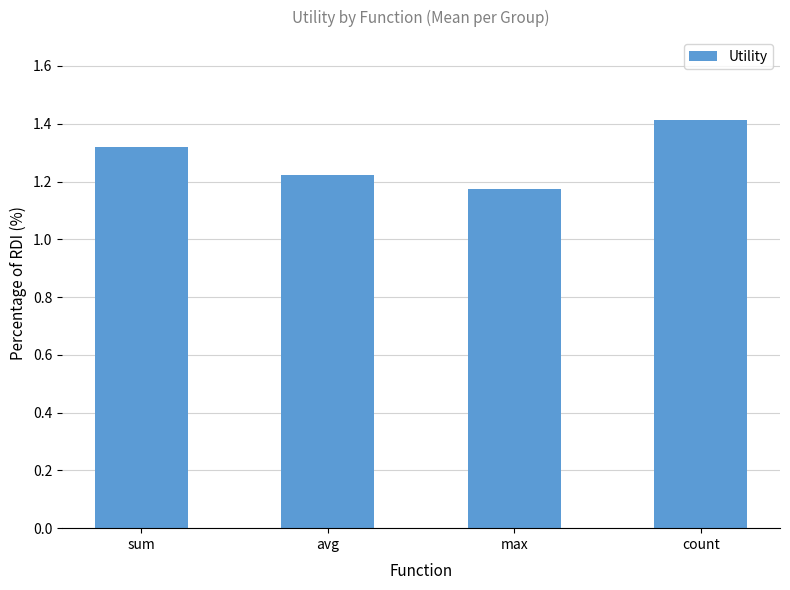

List the labels in order of value, largest first.

count, sum, avg, max